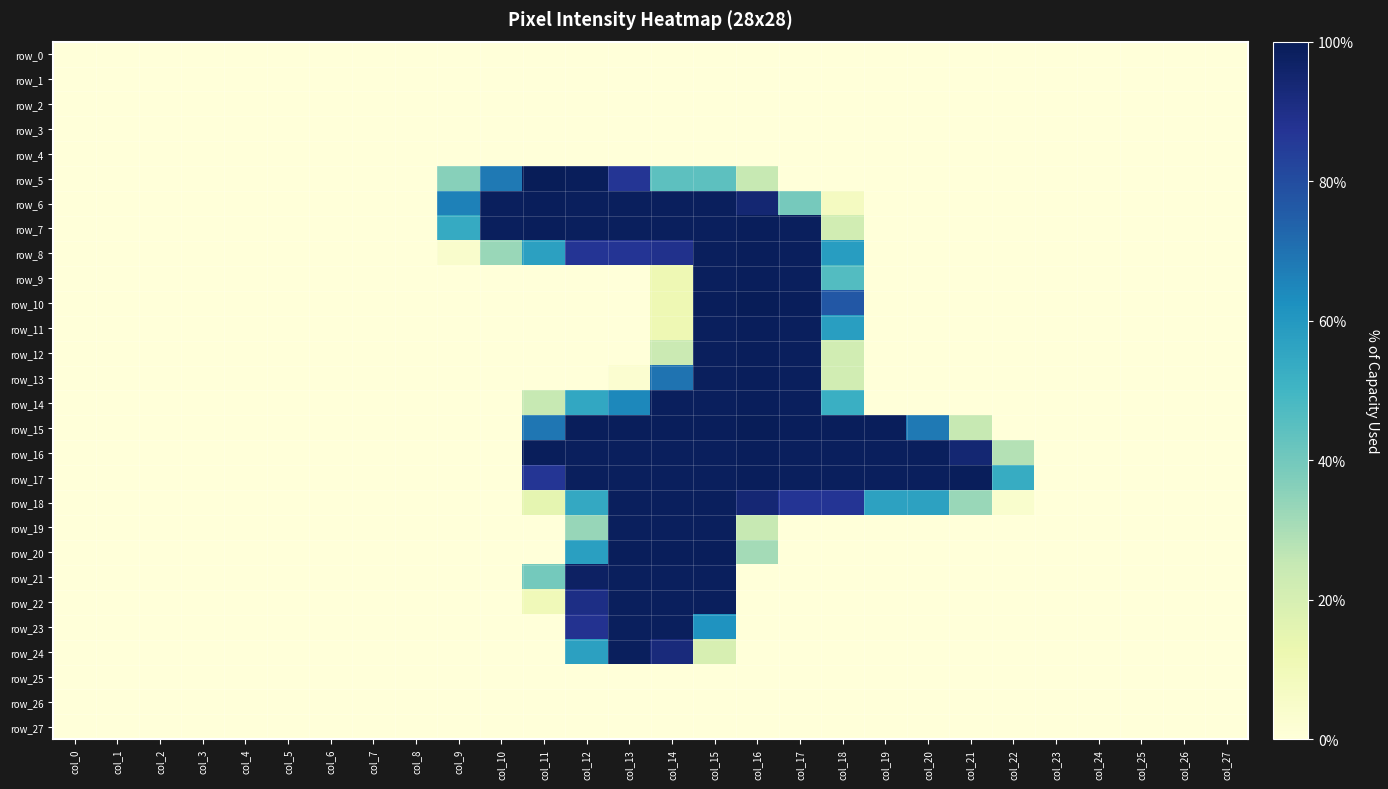

Reading left to right, what are all the values shown in this chart?

row_0: 0.0	0.0	0.0	0.0	0.0	0.0	0.0	0.0	0.0	0.0	0.0	0.0	0.0	0.0	0.0	0.0	0.0	0.0	0.0	0.0	0.0	0.0	0.0	0.0	0.0	0.0	0.0	0.0
row_1: 0.0	0.0	0.0	0.0	0.0	0.0	0.0	0.0	0.0	0.0	0.0	0.0	0.0	0.0	0.0	0.0	0.0	0.0	0.0	0.0	0.0	0.0	0.0	0.0	0.0	0.0	0.0	0.0
row_2: 0.0	0.0	0.0	0.0	0.0	0.0	0.0	0.0	0.0	0.0	0.0	0.0	0.0	0.0	0.0	0.0	0.0	0.0	0.0	0.0	0.0	0.0	0.0	0.0	0.0	0.0	0.0	0.0
row_3: 0.0	0.0	0.0	0.0	0.0	0.0	0.0	0.0	0.0	0.0	0.0	0.0	0.0	0.0	0.0	0.0	0.0	0.0	0.0	0.0	0.0	0.0	0.0	0.0	0.0	0.0	0.0	0.0
row_4: 0.0	0.0	0.0	0.0	0.0	0.0	0.0	0.0	0.0	0.0	0.0	0.0	0.0	0.0	0.0	0.0	0.0	0.0	0.0	0.0	0.0	0.0	0.0	0.0	0.0	0.0	0.0	0.0
row_5: 0.0	0.0	0.0	0.0	0.0	0.0	0.0	0.0	0.0	36.1	68.2	100.0	99.2	87.1	44.3	44.3	24.7	0.0	0.0	0.0	0.0	0.0	0.0	0.0	0.0	0.0	0.0	0.0
row_6: 0.0	0.0	0.0	0.0	0.0	0.0	0.0	0.0	0.0	66.3	98.8	99.2	98.8	98.8	98.8	98.8	94.5	39.2	7.5	0.0	0.0	0.0	0.0	0.0	0.0	0.0	0.0	0.0
row_7: 0.0	0.0	0.0	0.0	0.0	0.0	0.0	0.0	0.0	53.7	98.8	99.2	98.8	98.8	98.8	98.8	99.2	98.8	21.6	0.0	0.0	0.0	0.0	0.0	0.0	0.0	0.0	0.0
row_8: 0.0	0.0	0.0	0.0	0.0	0.0	0.0	0.0	0.0	3.9	32.9	57.3	87.5	87.5	89.0	98.8	99.2	98.8	58.4	0.0	0.0	0.0	0.0	0.0	0.0	0.0	0.0	0.0
row_9: 0.0	0.0	0.0	0.0	0.0	0.0	0.0	0.0	0.0	0.0	0.0	0.0	0.0	0.0	11.4	98.8	99.2	98.8	46.3	0.0	0.0	0.0	0.0	0.0	0.0	0.0	0.0	0.0
row_10: 0.0	0.0	0.0	0.0	0.0	0.0	0.0	0.0	0.0	0.0	0.0	0.0	0.0	0.0	11.4	99.2	100.0	99.2	76.9	0.0	0.0	0.0	0.0	0.0	0.0	0.0	0.0	0.0
row_11: 0.0	0.0	0.0	0.0	0.0	0.0	0.0	0.0	0.0	0.0	0.0	0.0	0.0	0.0	11.4	98.8	99.2	98.8	58.0	0.0	0.0	0.0	0.0	0.0	0.0	0.0	0.0	0.0
row_12: 0.0	0.0	0.0	0.0	0.0	0.0	0.0	0.0	0.0	0.0	0.0	0.0	0.0	0.0	23.5	98.8	99.2	98.8	21.6	0.0	0.0	0.0	0.0	0.0	0.0	0.0	0.0	0.0
row_13: 0.0	0.0	0.0	0.0	0.0	0.0	0.0	0.0	0.0	0.0	0.0	0.0	0.0	2.7	69.8	98.8	99.2	98.8	21.6	0.0	0.0	0.0	0.0	0.0	0.0	0.0	0.0	0.0
row_14: 0.0	0.0	0.0	0.0	0.0	0.0	0.0	0.0	0.0	0.0	0.0	24.7	54.9	64.7	98.8	98.8	99.2	98.8	52.2	0.0	0.0	0.0	0.0	0.0	0.0	0.0	0.0	0.0
row_15: 0.0	0.0	0.0	0.0	0.0	0.0	0.0	0.0	0.0	0.0	0.0	69.0	99.2	99.2	99.2	99.2	100.0	99.2	99.2	99.2	68.2	24.7	0.0	0.0	0.0	0.0	0.0	0.0
row_16: 0.0	0.0	0.0	0.0	0.0	0.0	0.0	0.0	0.0	0.0	0.0	99.2	98.8	98.8	98.8	98.8	99.2	98.8	98.8	98.8	98.8	94.5	28.2	0.0	0.0	0.0	0.0	0.0
row_17: 0.0	0.0	0.0	0.0	0.0	0.0	0.0	0.0	0.0	0.0	0.0	87.1	98.8	98.8	98.8	98.8	99.2	98.8	98.8	98.8	98.8	99.2	53.3	0.0	0.0	0.0	0.0	0.0
row_18: 0.0	0.0	0.0	0.0	0.0	0.0	0.0	0.0	0.0	0.0	0.0	14.9	54.5	98.8	98.8	98.8	94.1	87.5	87.5	56.9	56.9	32.9	3.5	0.0	0.0	0.0	0.0	0.0
row_19: 0.0	0.0	0.0	0.0	0.0	0.0	0.0	0.0	0.0	0.0	0.0	0.0	33.3	98.8	98.8	98.8	24.7	0.0	0.0	0.0	0.0	0.0	0.0	0.0	0.0	0.0	0.0	0.0
row_20: 0.0	0.0	0.0	0.0	0.0	0.0	0.0	0.0	0.0	0.0	0.0	0.0	57.6	99.2	99.2	99.2	31.0	0.0	0.0	0.0	0.0	0.0	0.0	0.0	0.0	0.0	0.0	0.0
row_21: 0.0	0.0	0.0	0.0	0.0	0.0	0.0	0.0	0.0	0.0	0.0	39.6	97.6	98.8	98.8	98.8	0.0	0.0	0.0	0.0	0.0	0.0	0.0	0.0	0.0	0.0	0.0	0.0
row_22: 0.0	0.0	0.0	0.0	0.0	0.0	0.0	0.0	0.0	0.0	0.0	9.8	90.6	98.8	98.8	98.8	0.0	0.0	0.0	0.0	0.0	0.0	0.0	0.0	0.0	0.0	0.0	0.0
row_23: 0.0	0.0	0.0	0.0	0.0	0.0	0.0	0.0	0.0	0.0	0.0	0.0	88.2	98.8	98.8	61.6	0.0	0.0	0.0	0.0	0.0	0.0	0.0	0.0	0.0	0.0	0.0	0.0
row_24: 0.0	0.0	0.0	0.0	0.0	0.0	0.0	0.0	0.0	0.0	0.0	0.0	57.3	98.8	92.5	19.6	0.0	0.0	0.0	0.0	0.0	0.0	0.0	0.0	0.0	0.0	0.0	0.0
row_25: 0.0	0.0	0.0	0.0	0.0	0.0	0.0	0.0	0.0	0.0	0.0	0.0	0.0	0.0	0.0	0.0	0.0	0.0	0.0	0.0	0.0	0.0	0.0	0.0	0.0	0.0	0.0	0.0
row_26: 0.0	0.0	0.0	0.0	0.0	0.0	0.0	0.0	0.0	0.0	0.0	0.0	0.0	0.0	0.0	0.0	0.0	0.0	0.0	0.0	0.0	0.0	0.0	0.0	0.0	0.0	0.0	0.0
row_27: 0.0	0.0	0.0	0.0	0.0	0.0	0.0	0.0	0.0	0.0	0.0	0.0	0.0	0.0	0.0	0.0	0.0	0.0	0.0	0.0	0.0	0.0	0.0	0.0	0.0	0.0	0.0	0.0